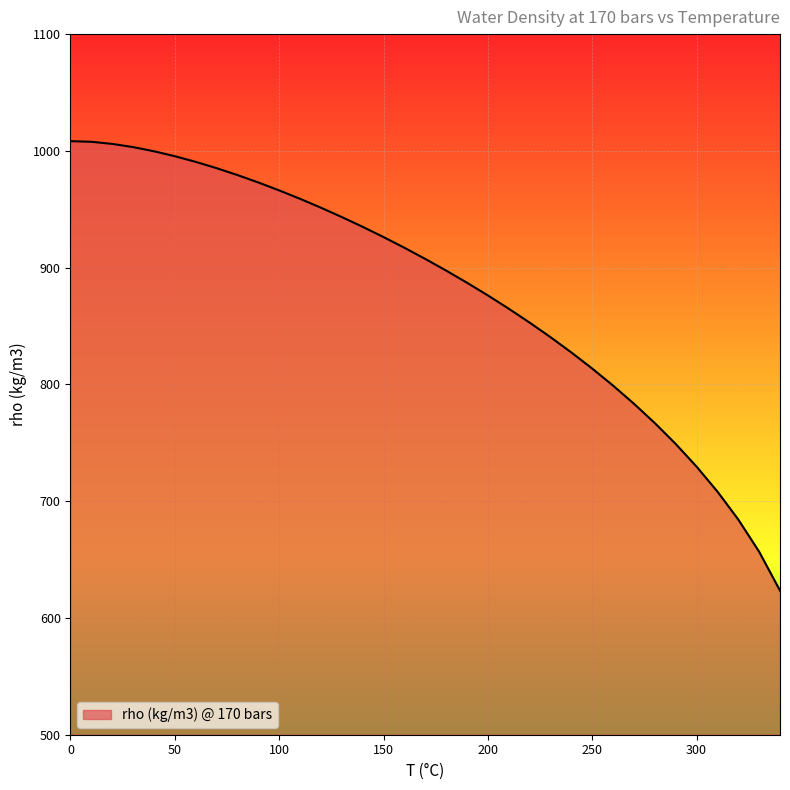

What is the smallest value displayed?

623.4